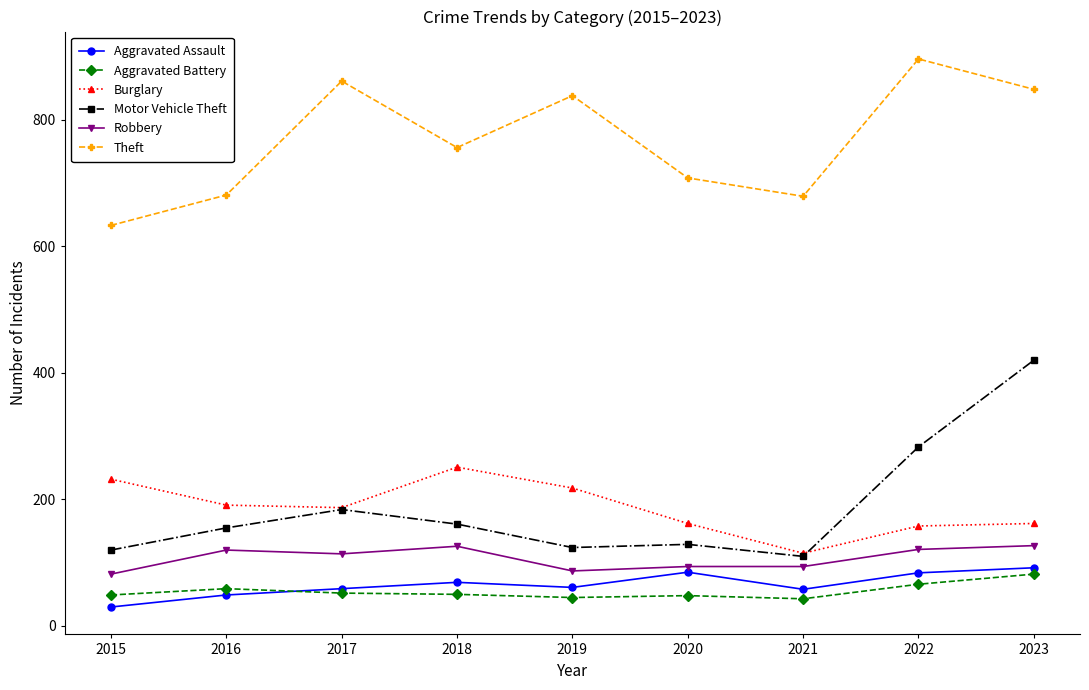

At which category is the sum across all series the highest?

2023